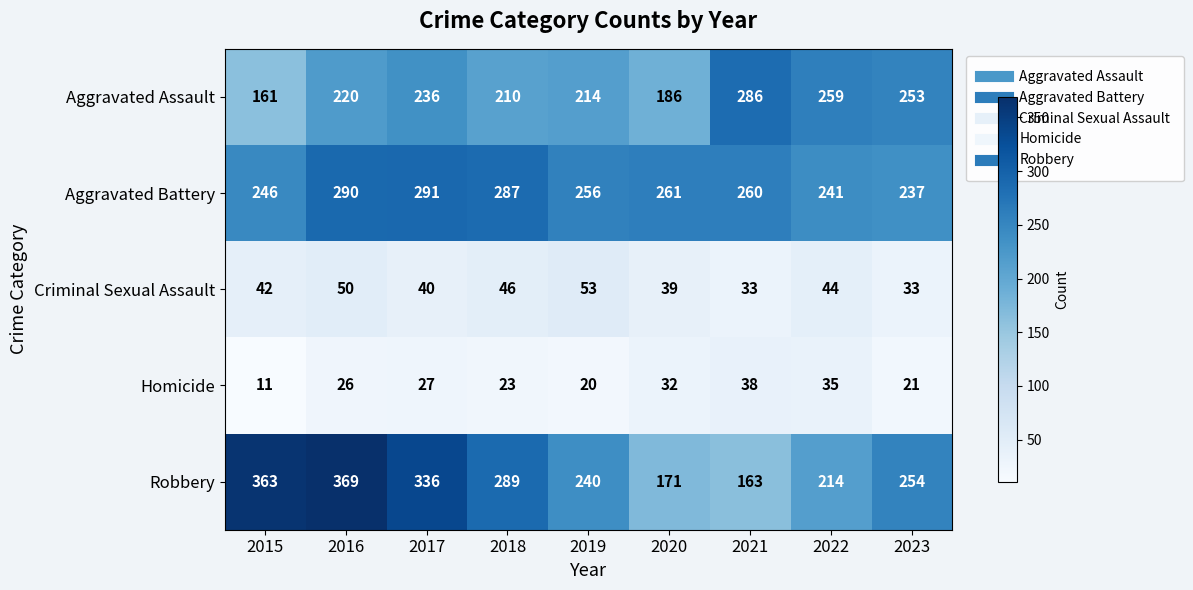

Count the number of data series in this chart.

5